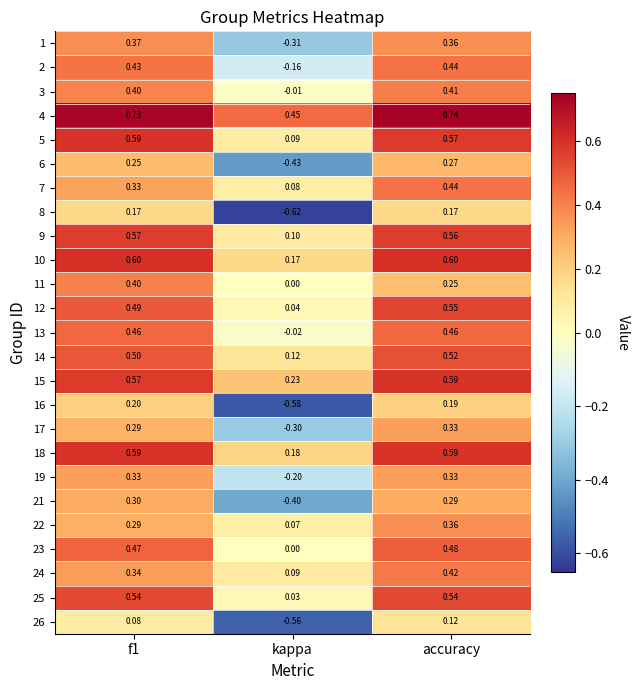

At which category does the chart reach its peak across all series?

accuracy